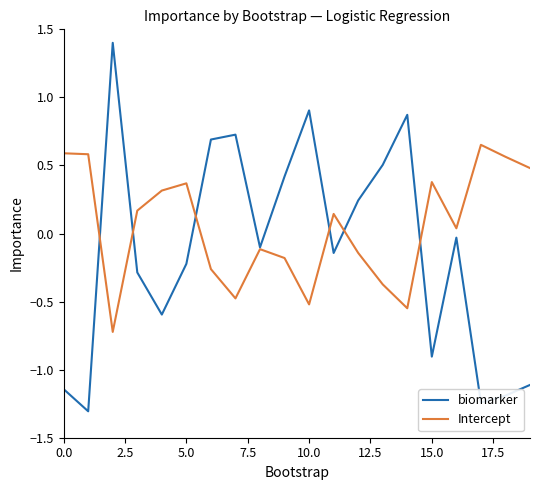

Rank the series by their maximum value, from highest to lowest.

biomarker, Intercept